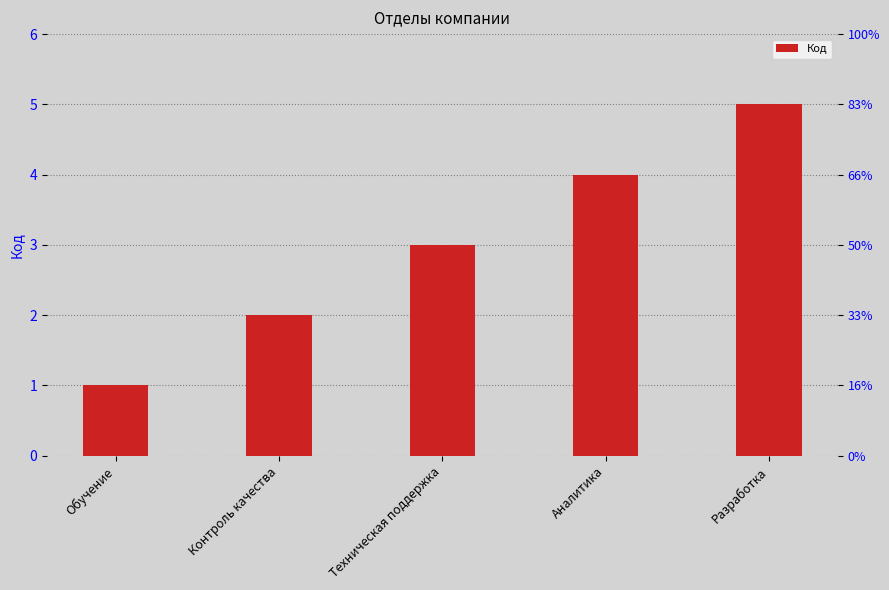

Approximately how many times larger is the value at Аналитика compared to Техническая поддержка?

1.3